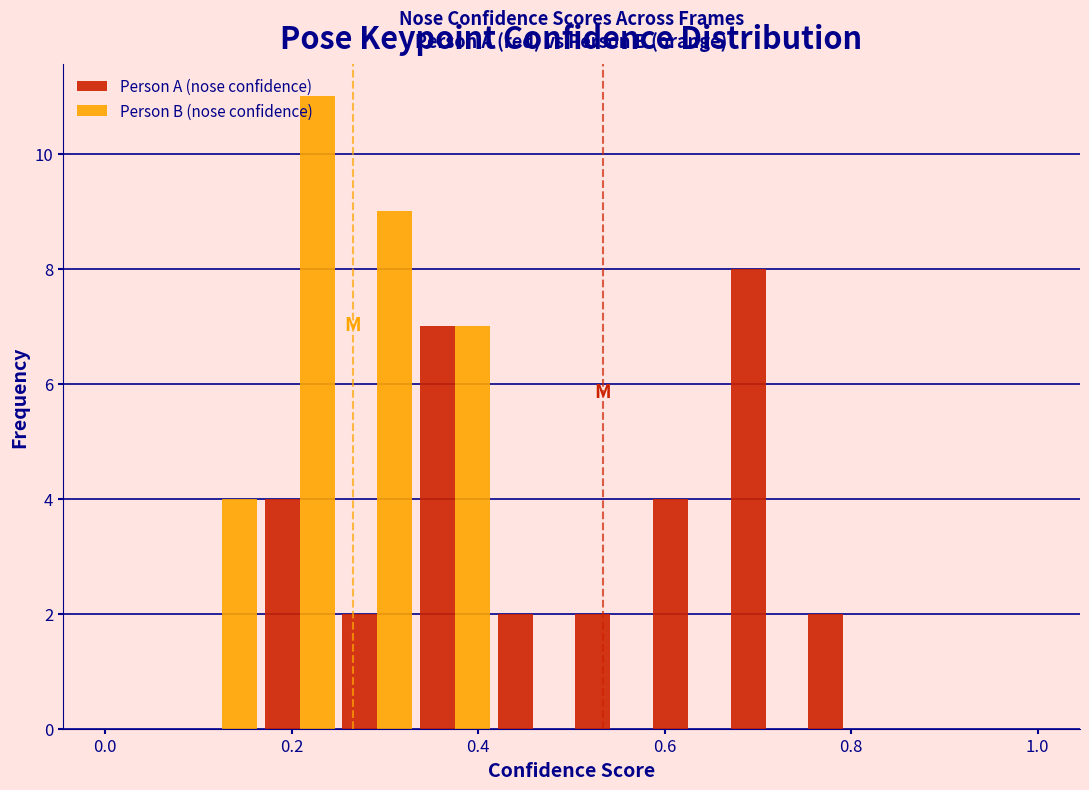

What is the height of the Person B (nose confidence) bar covering 0.08 to 0.16 on the x-axis? Neither the bar edges nor the heights are printed on the chart, so give them approximately, as read against the axes.

4